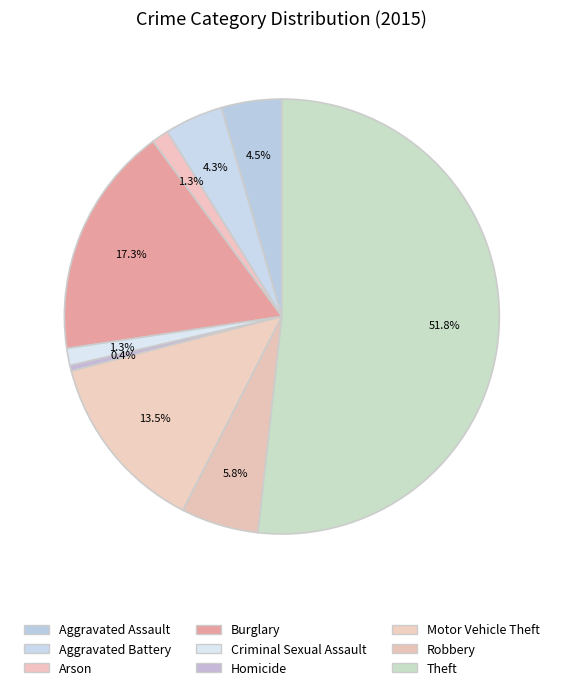

What is the largest slice in the pie chart?

Theft